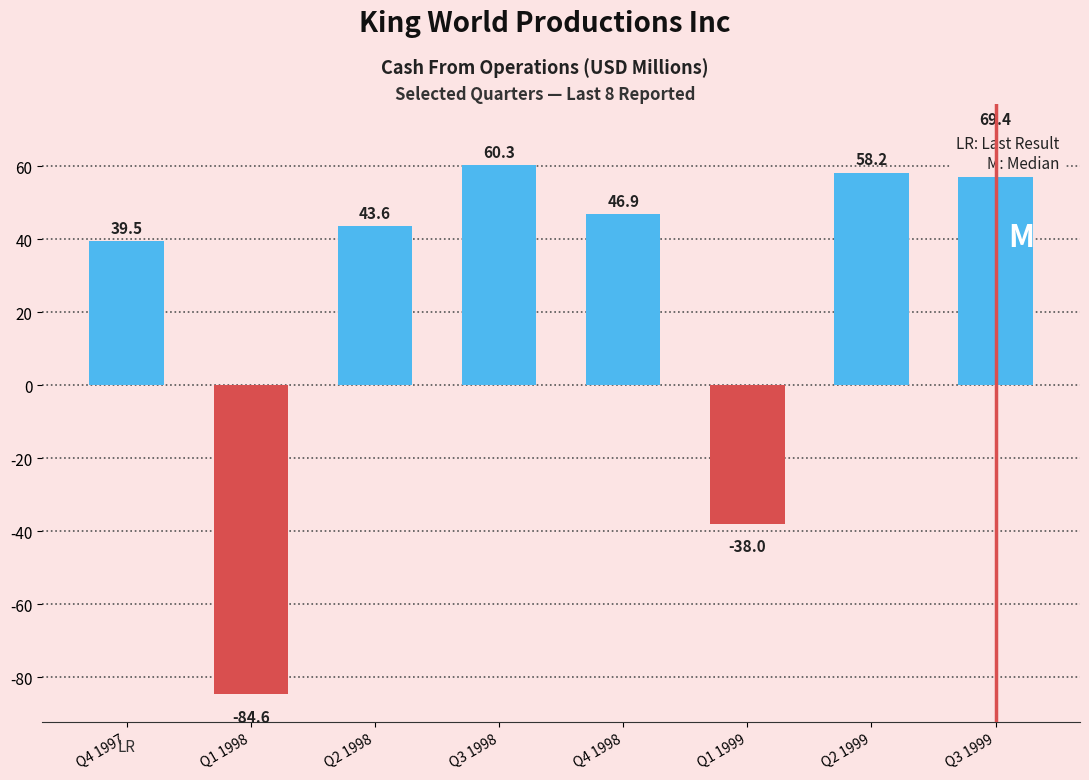

Is it true that the value at Q3 1999 is 69.4?

True